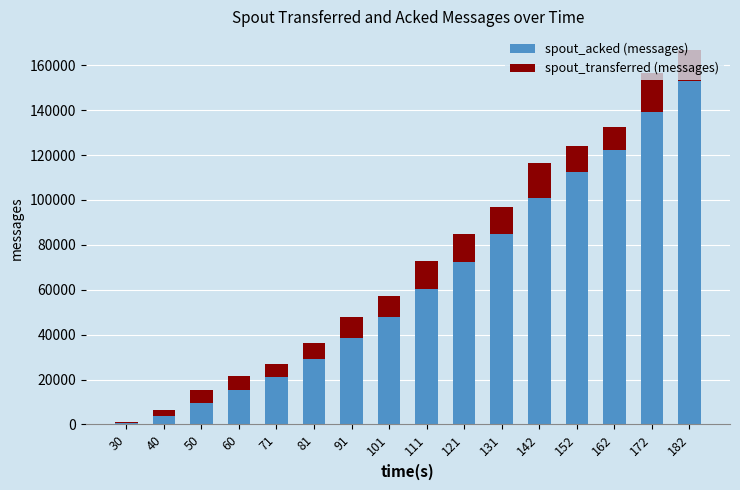

What is the minimum value for spout_acked (messages)?

620